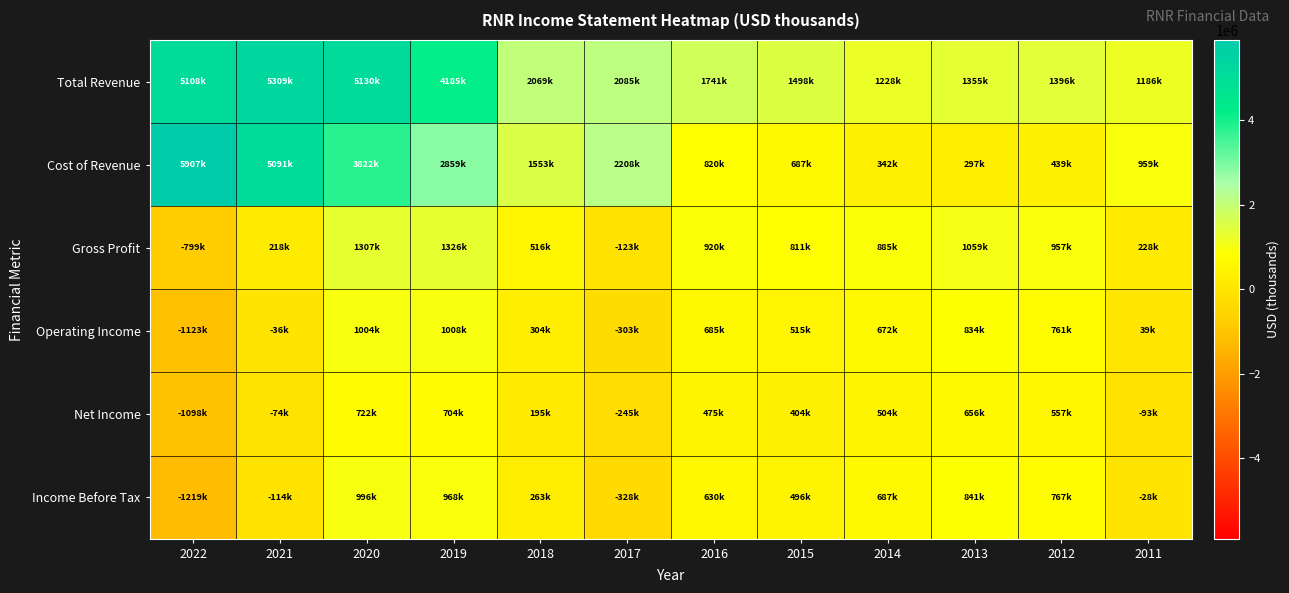

At 2021, list the series in order from largest to smallest.

Total Revenue, Cost of Revenue, Gross Profit, Operating Income, Net Income, Income Before Tax